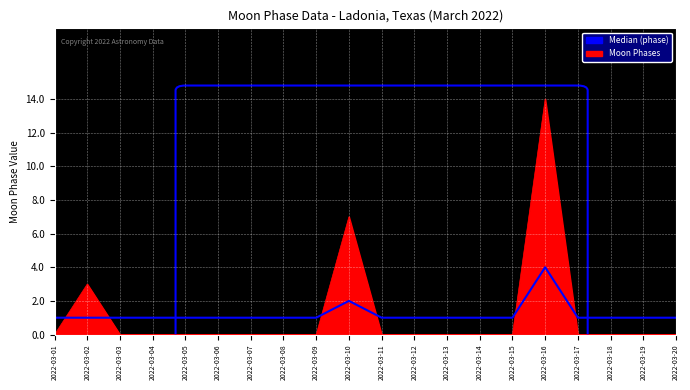

List the labels in order of value, smallest first.

2022-03-01, 2022-03-03, 2022-03-04, 2022-03-05, 2022-03-06, 2022-03-07, 2022-03-08, 2022-03-09, 2022-03-11, 2022-03-12, 2022-03-13, 2022-03-14, 2022-03-15, 2022-03-17, 2022-03-18, 2022-03-19, 2022-03-20, 2022-03-02, 2022-03-10, 2022-03-16